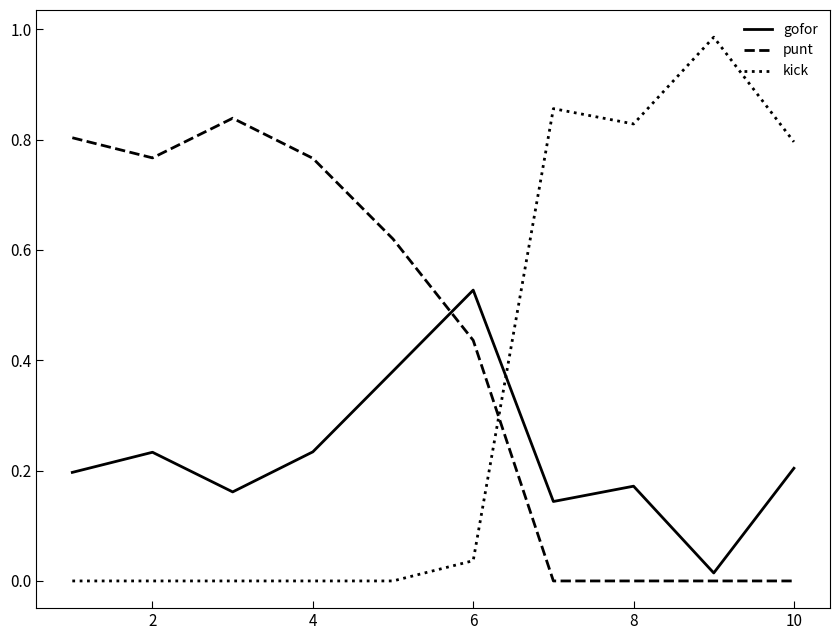

Rank the series by their maximum value, from highest to lowest.

kick, punt, gofor